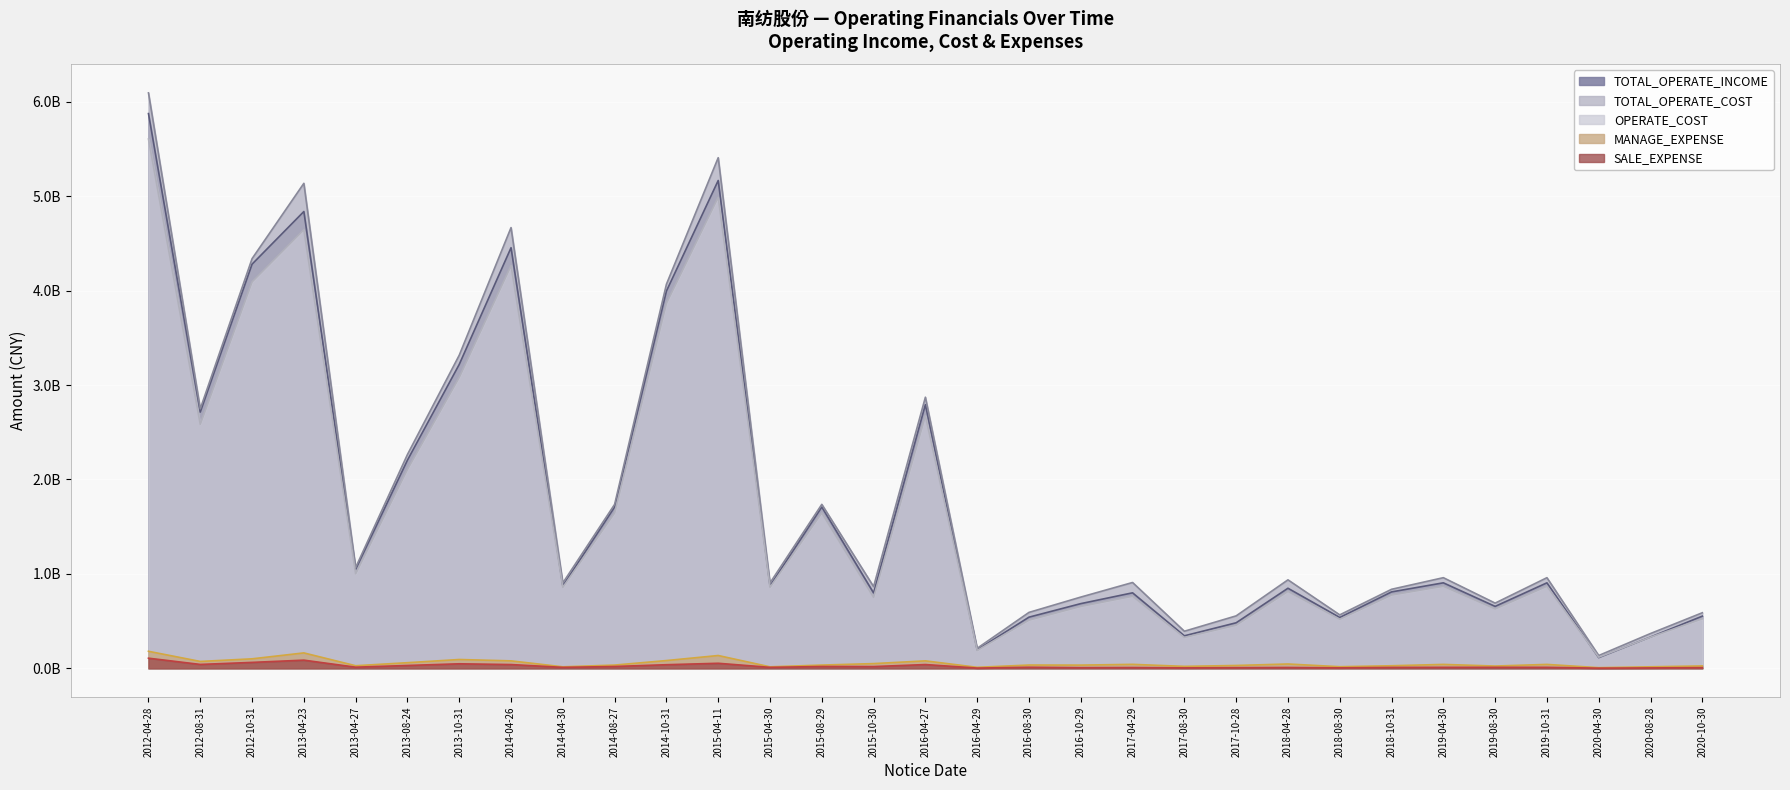

What is the minimum value for SALE_EXPENSE?

1937982.9